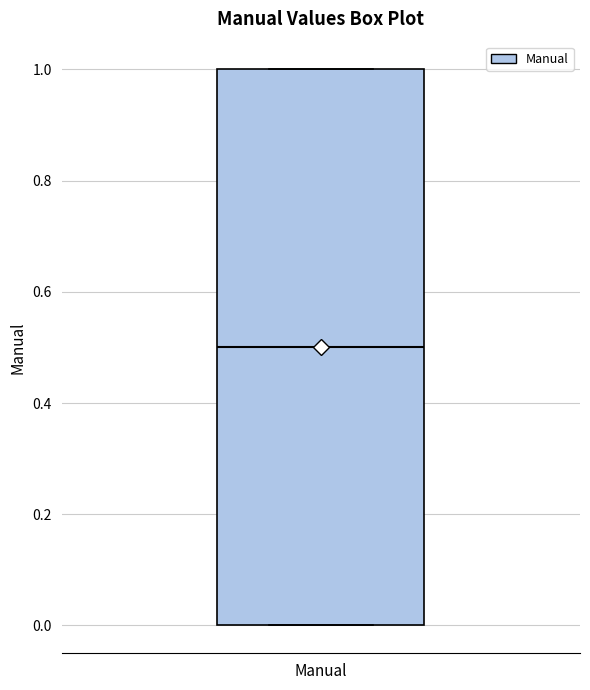

Read this box plot against the y-axis: the position of the median line, the range covered by the box, and the ends of both whiskers. The values are not printed on the chart, so give them approximately, as read against the axis.

median 0.5, box 0.0 to 1.0, whiskers 0.0 to 1.0